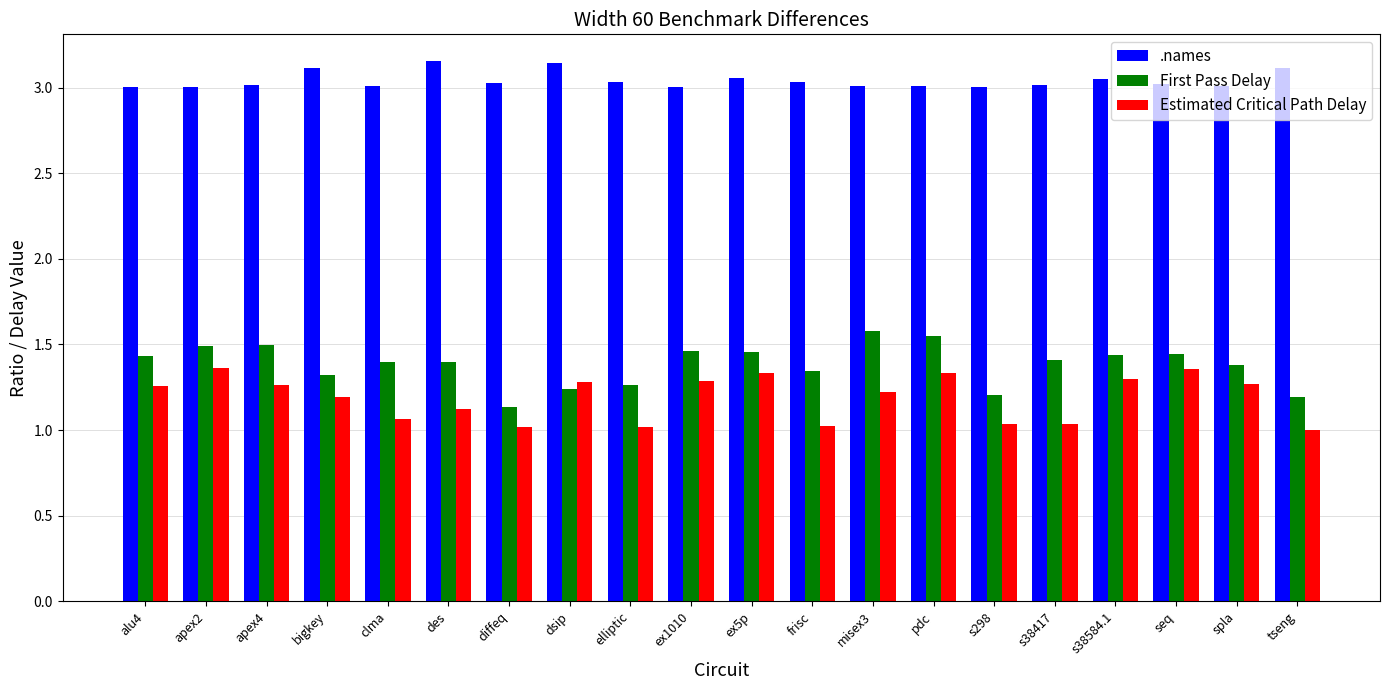

What is the difference between the maximum and minimum values in the First Pass Delay series?

0.4